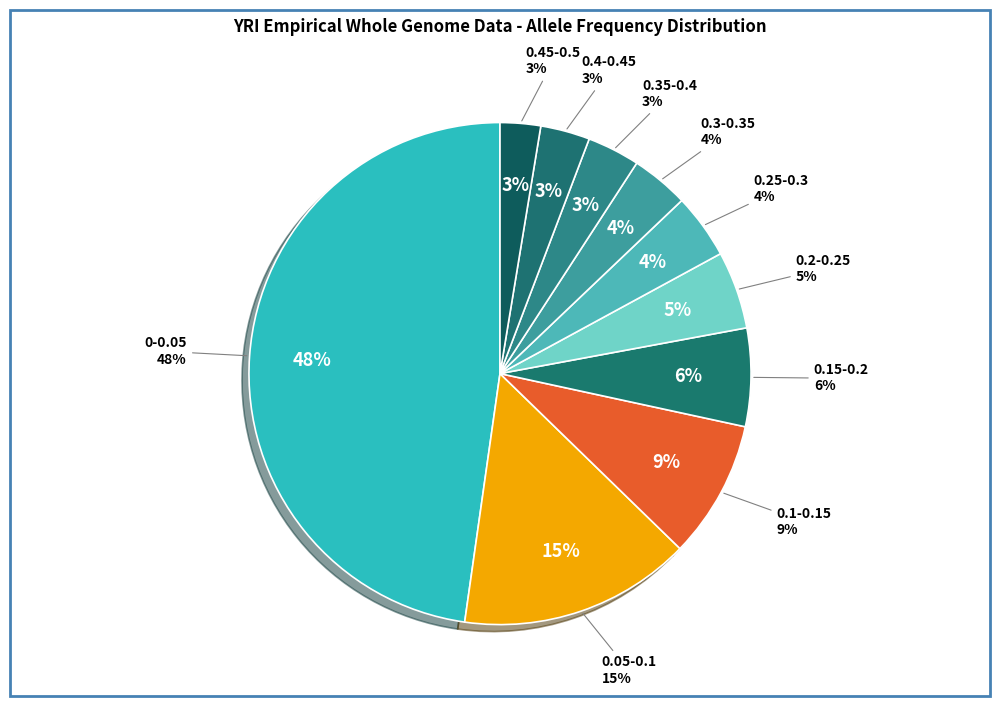

Which category has the biggest portion of the pie?

0-0.05